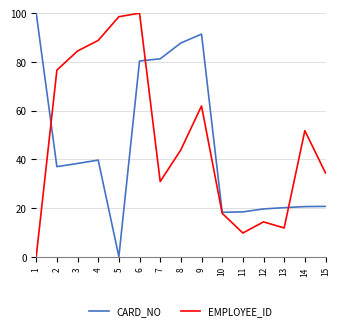

The EMPLOYEE_ID series shows 100.0 at 6. True or false?

True